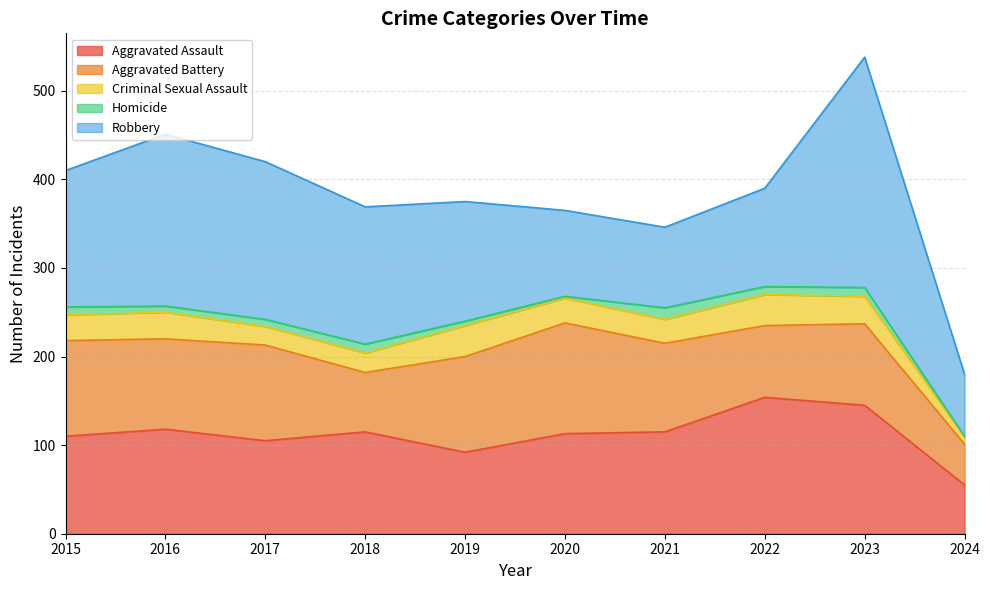

Which series has the widest spread of values?

Robbery